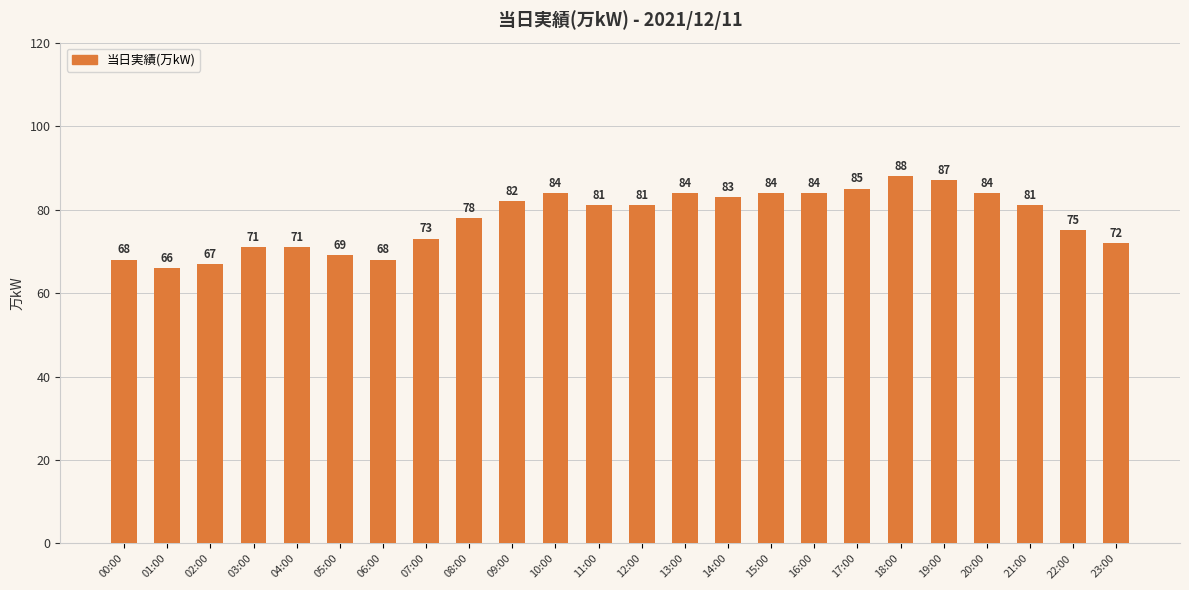

The chart shows a value of 85 at 17:00. True or false?

True